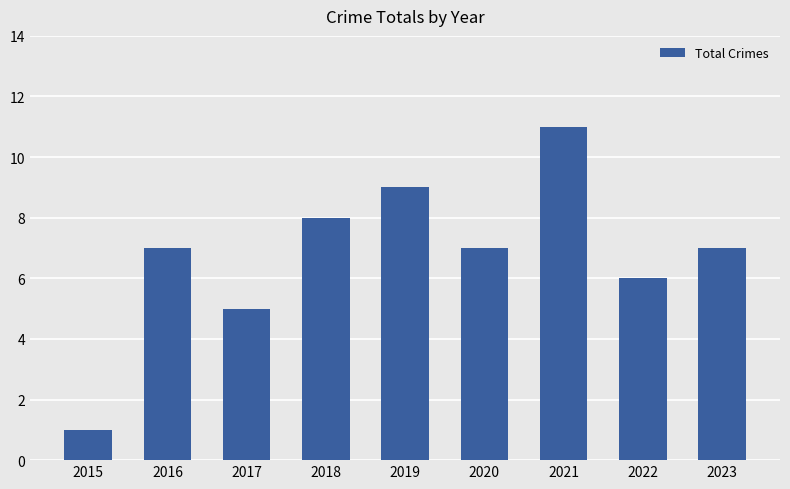

What is the difference between the values at 2022 and 2023?

1